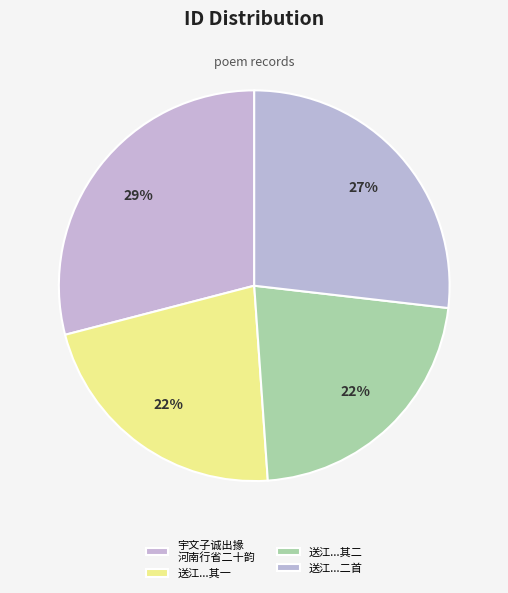

How many segments does this pie chart have?

4